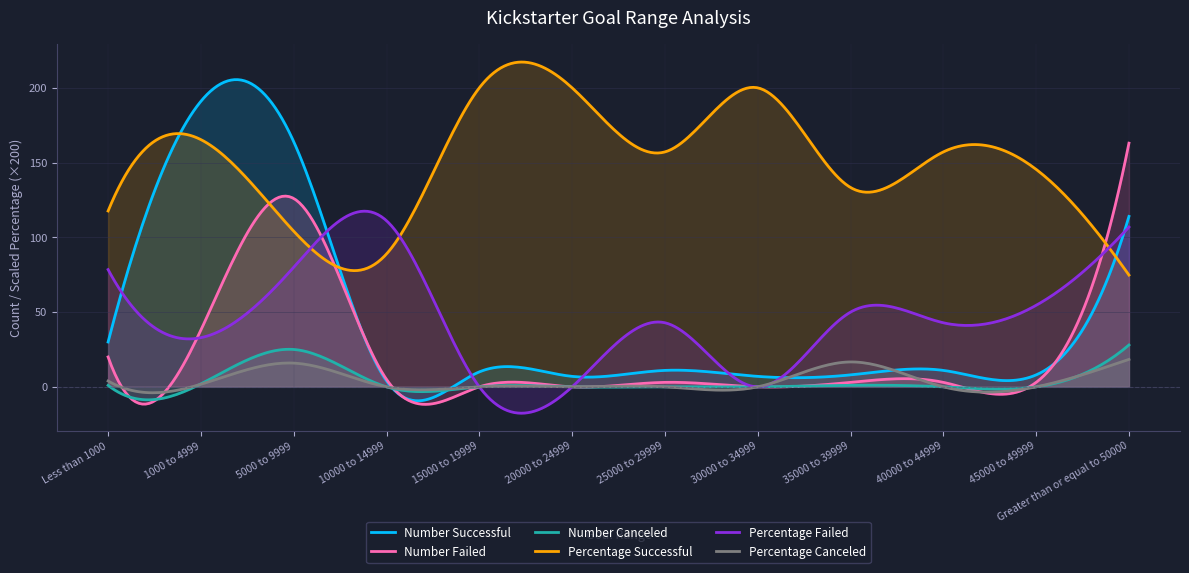

Which series has the largest range (max minus min)?

Number Successful